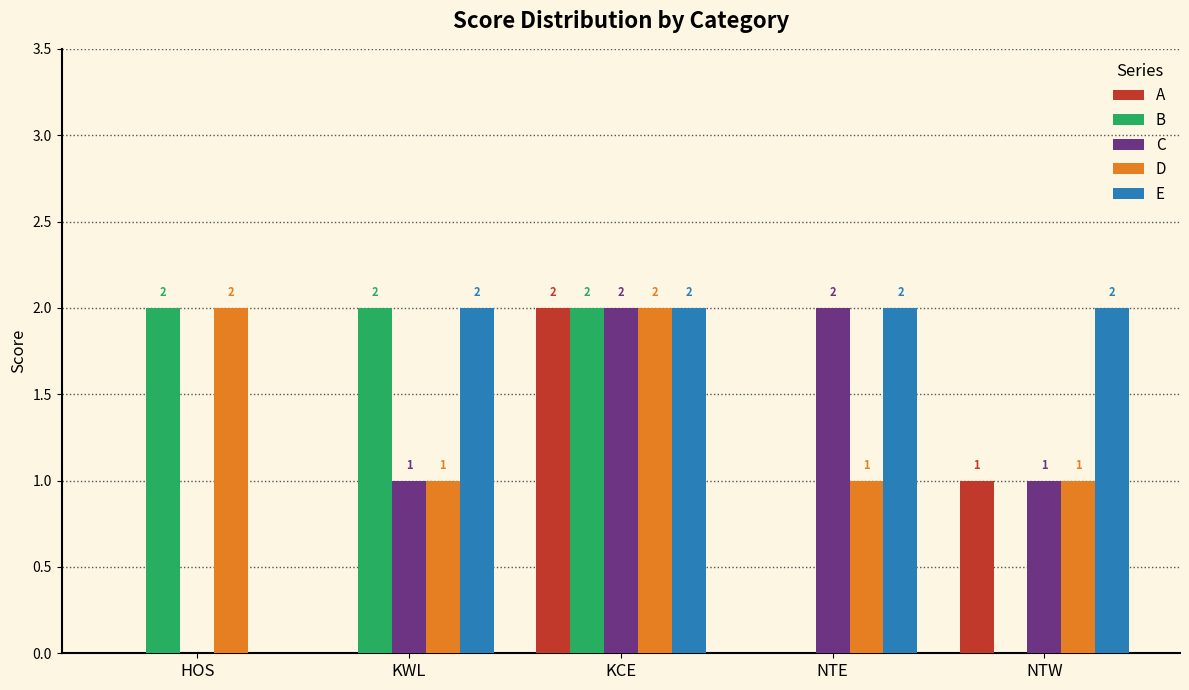

Does the chart contain stacked bars?

No